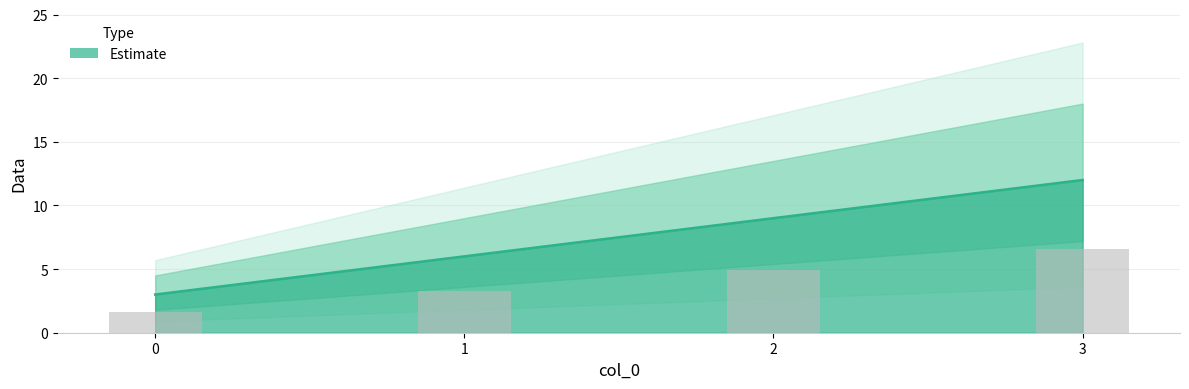

How many distinct data groups are displayed?

1